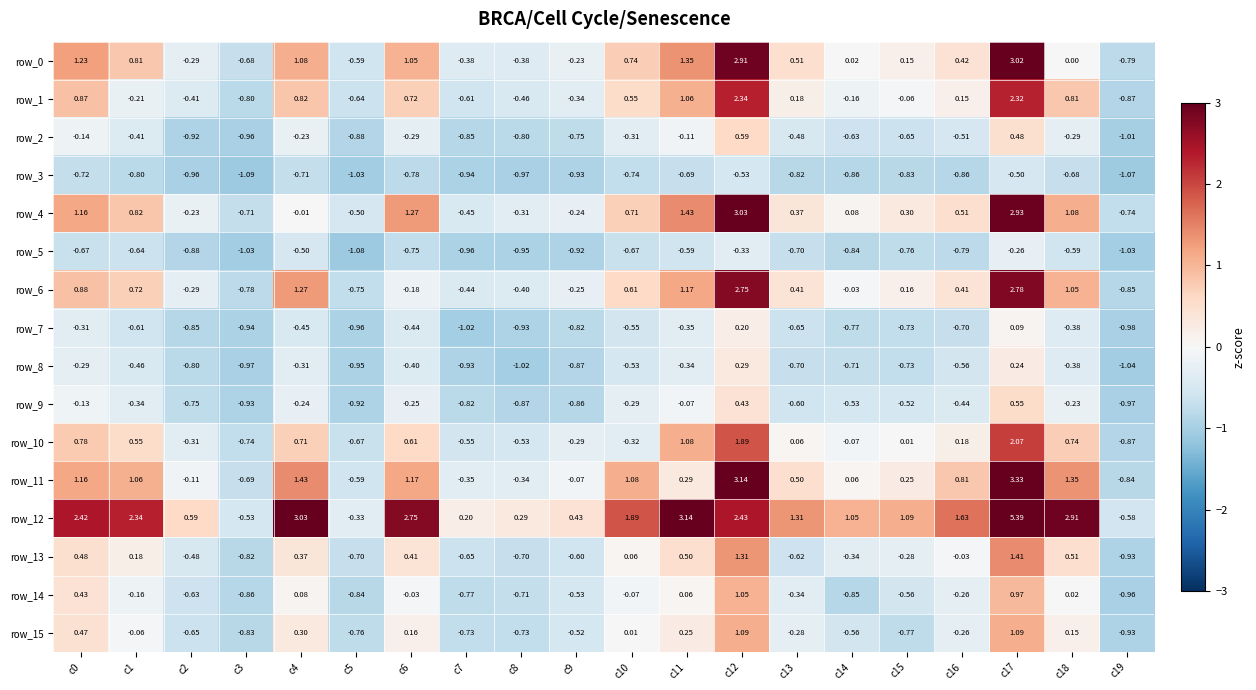

Which category has the highest value in the row_14 series?

c12